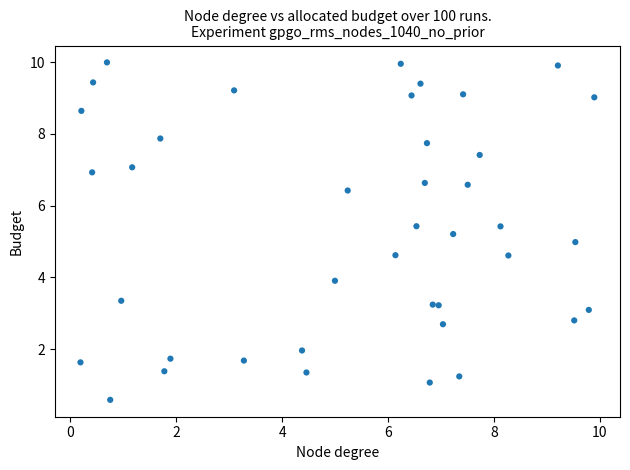

What is the range of X values (max minus min)?

9.7